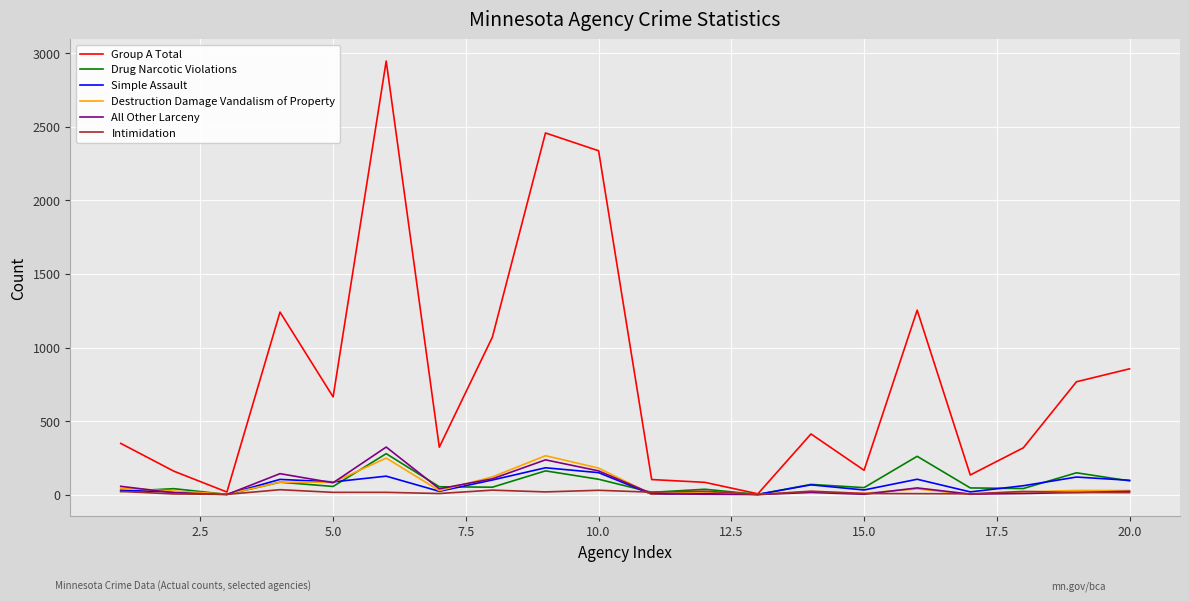

Which series has the largest range (max minus min)?

Group A Total